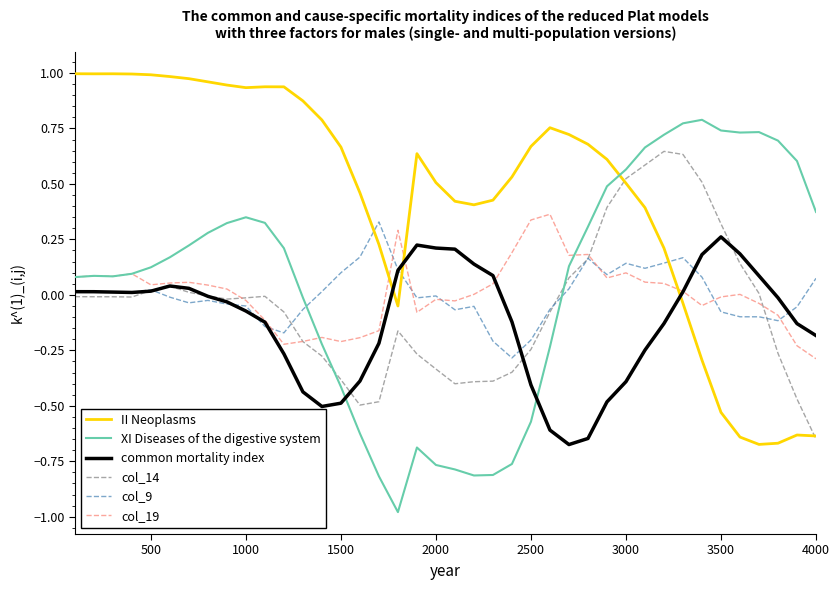

What is the difference between the maximum and minimum values in the XI Diseases of the digestive system series?

1.8